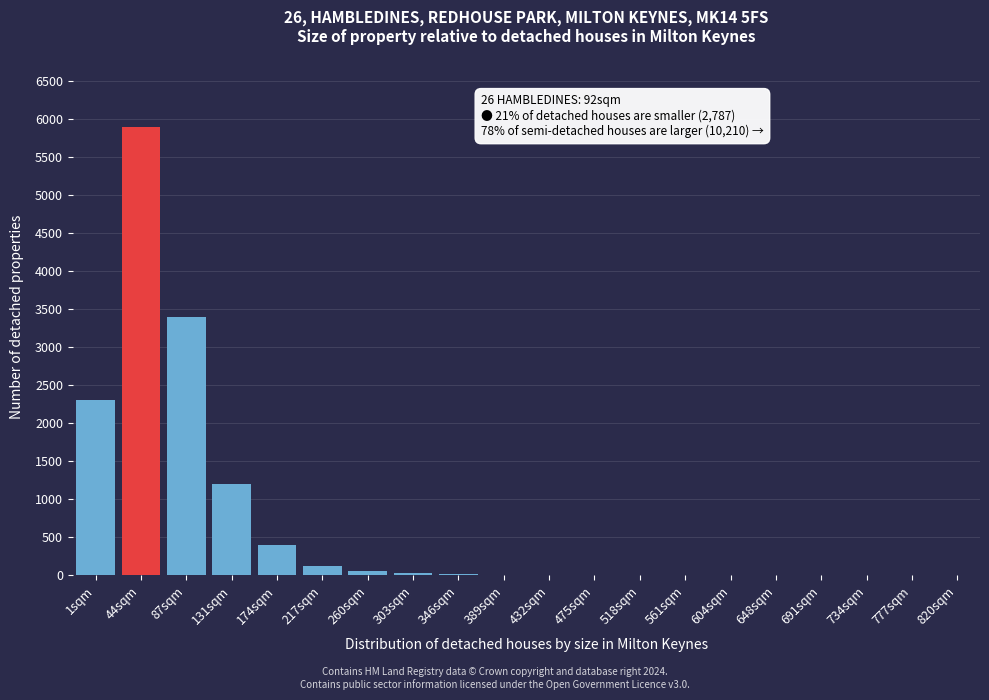

What is the sum of all values?

13445